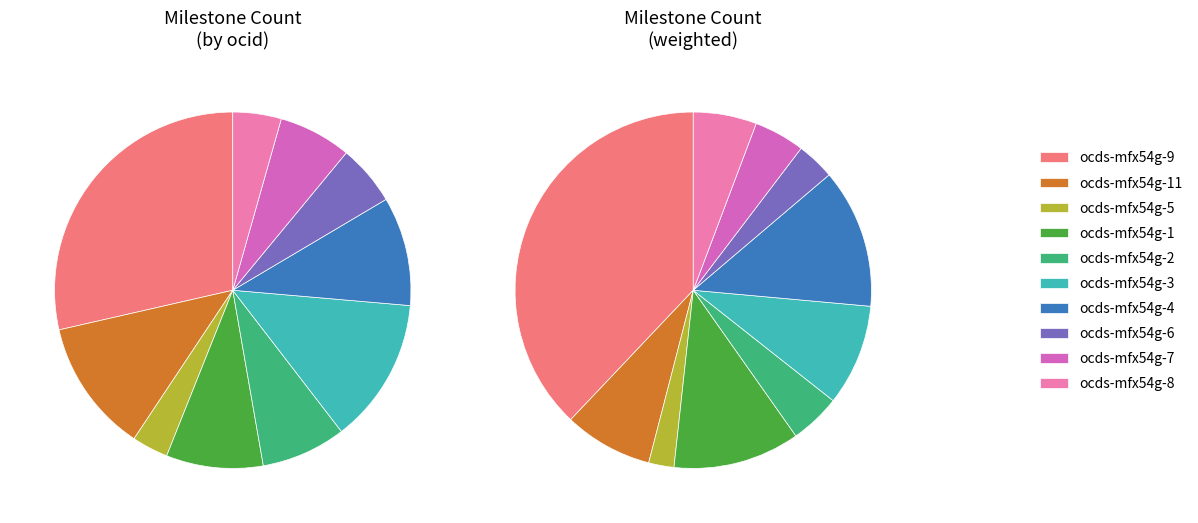

Is there a majority slice in this chart?

No